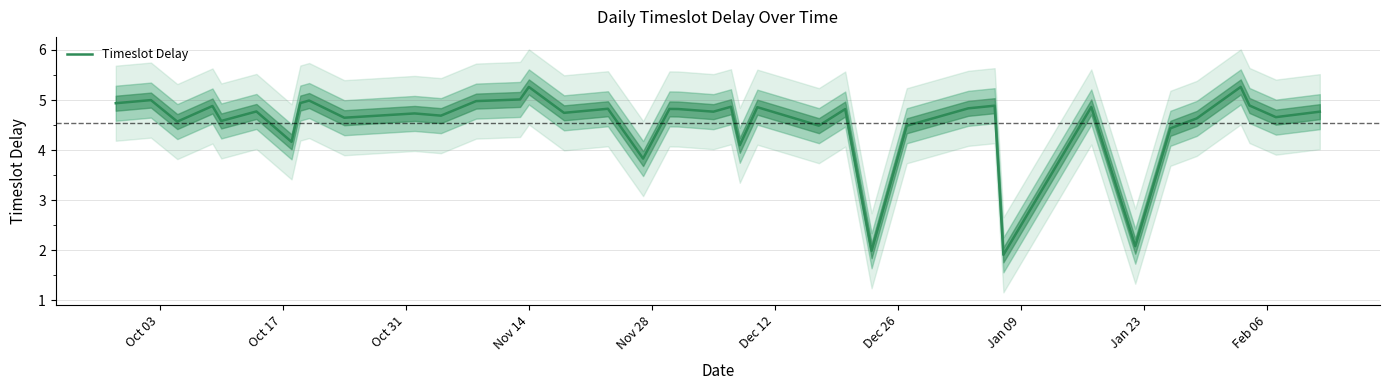

How many values are below 4?

4